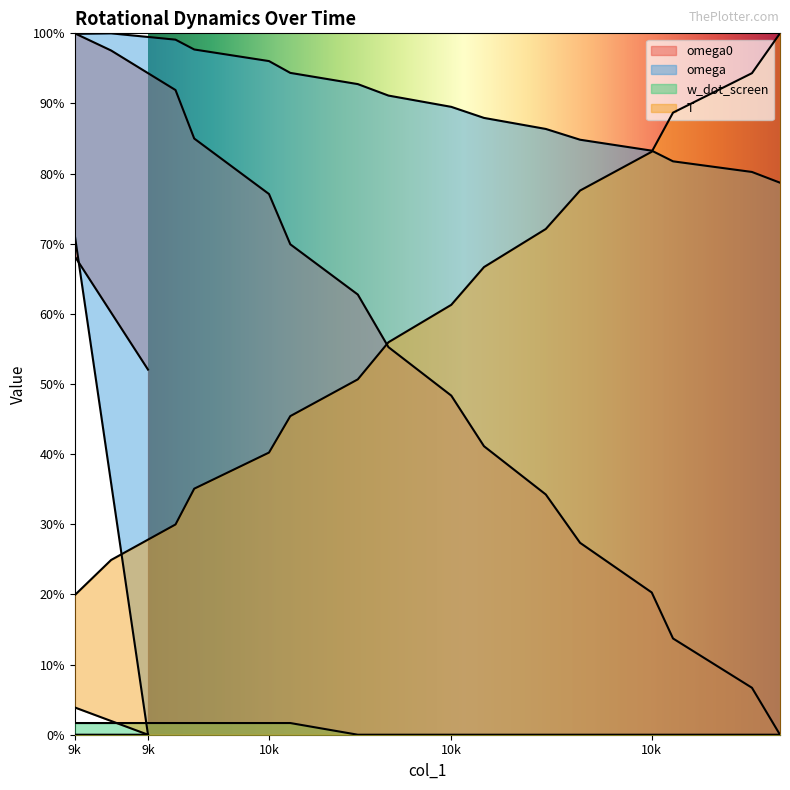

At which category does omega reach its first local peak?

9730